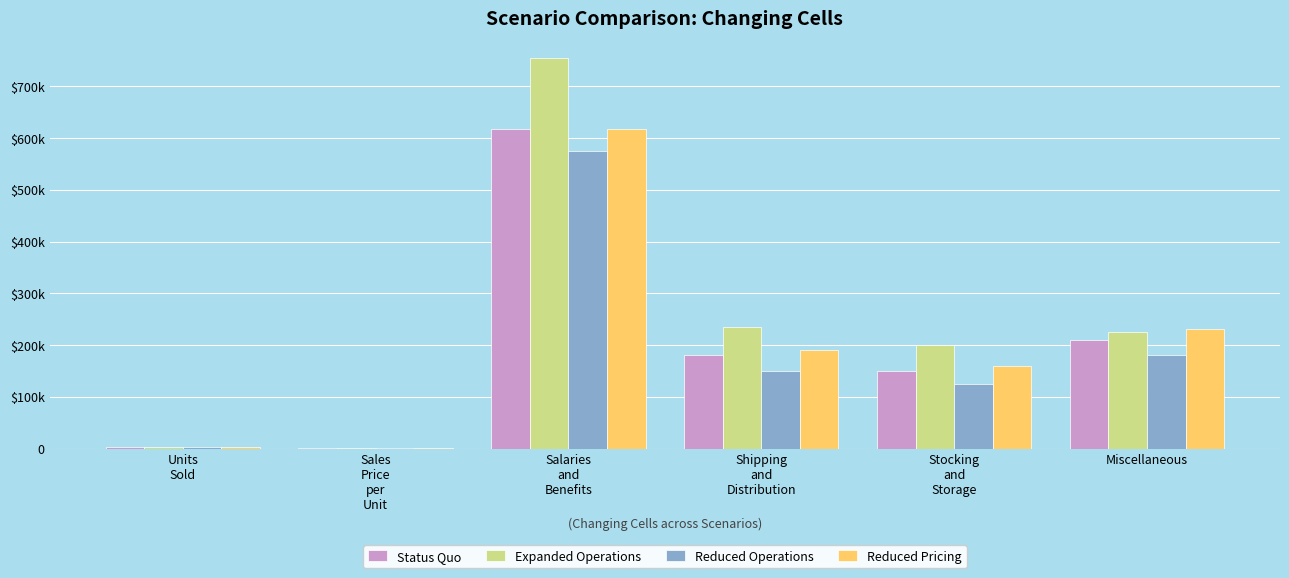

What are all the series names shown in the legend?

Status Quo, Expanded Operations, Reduced Operations, Reduced Pricing